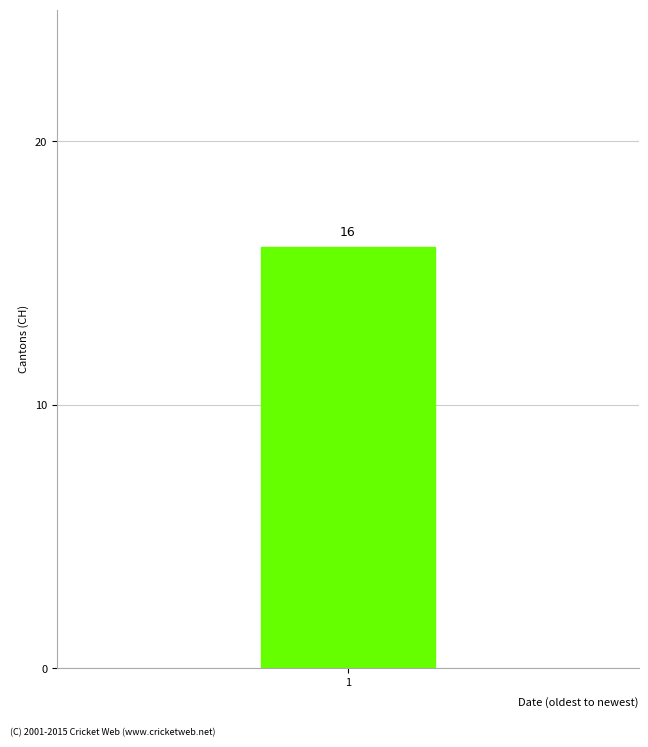

Is it true that the value at 2020-07-02 is 5?

False